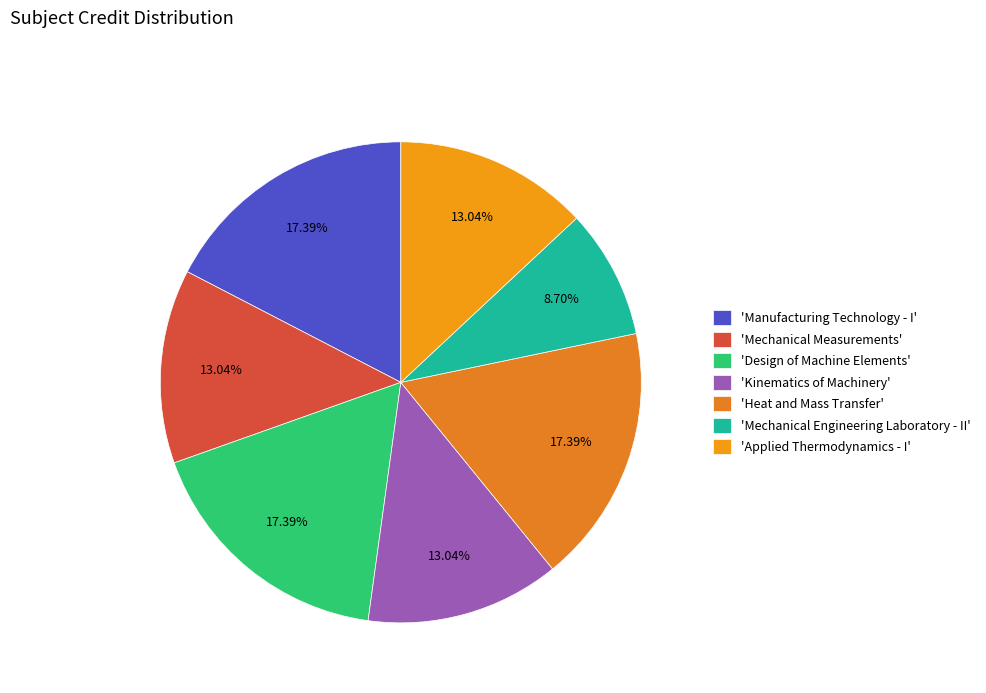

How many slices are in this pie chart?

7